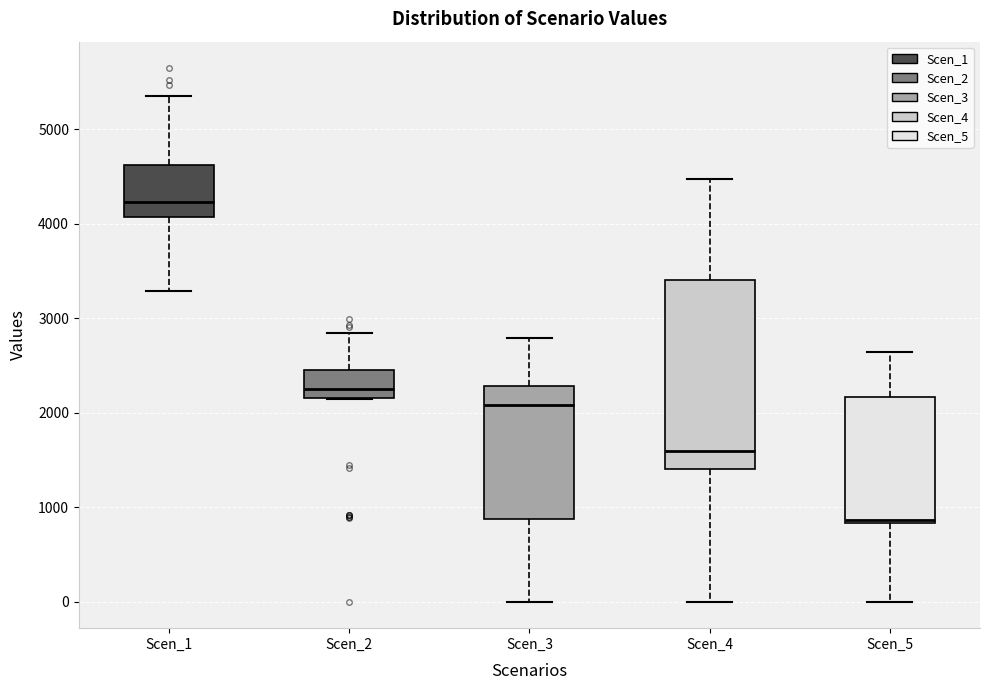

Reading left to right, transcribe this box plot: for each box, give where its median line is, the range the box spans, and where its two whiskers end, as read against the y-axis. The values are not printed on the chart, so give them approximately, as read against the axis.

Scen_1: median 4200, box 4100 to 4600, whiskers 3300 to 5400
Scen_2: median 2200 (just above the box's lower edge), box 2200 to 2500, whiskers 2100 to 2800
Scen_3: median 2100, box 900 to 2300, whiskers 0 to 2800
Scen_4: median 1600, box 1400 to 3400, whiskers 0 to 4500
Scen_5: median 900, box 800 to 2200, whiskers 0 to 2600